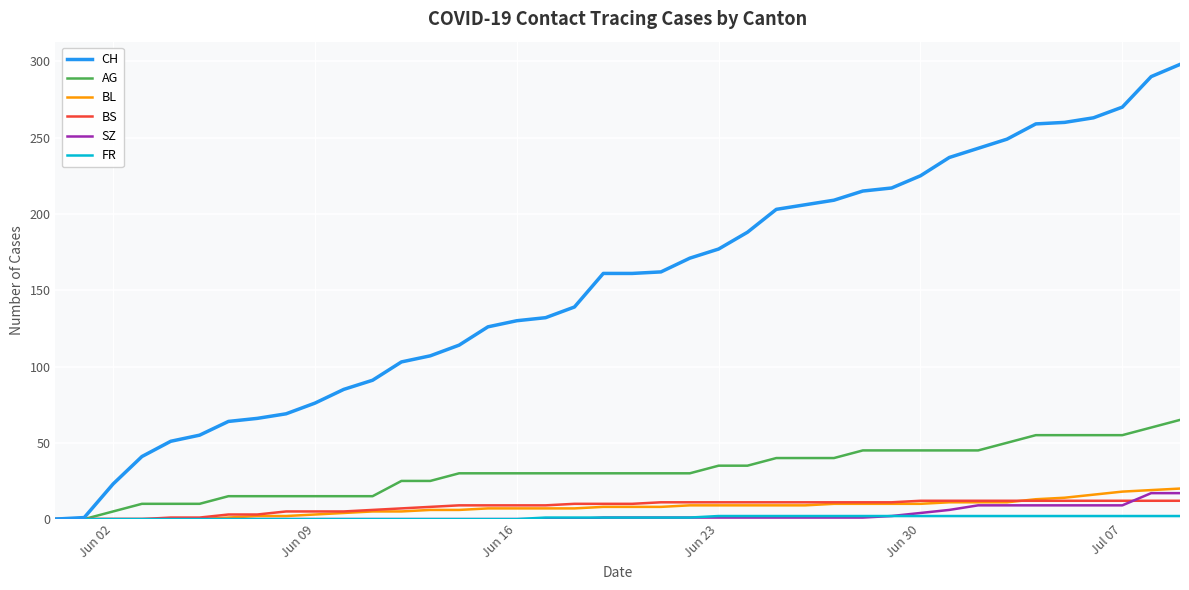

Which series has the widest spread of values?

CH